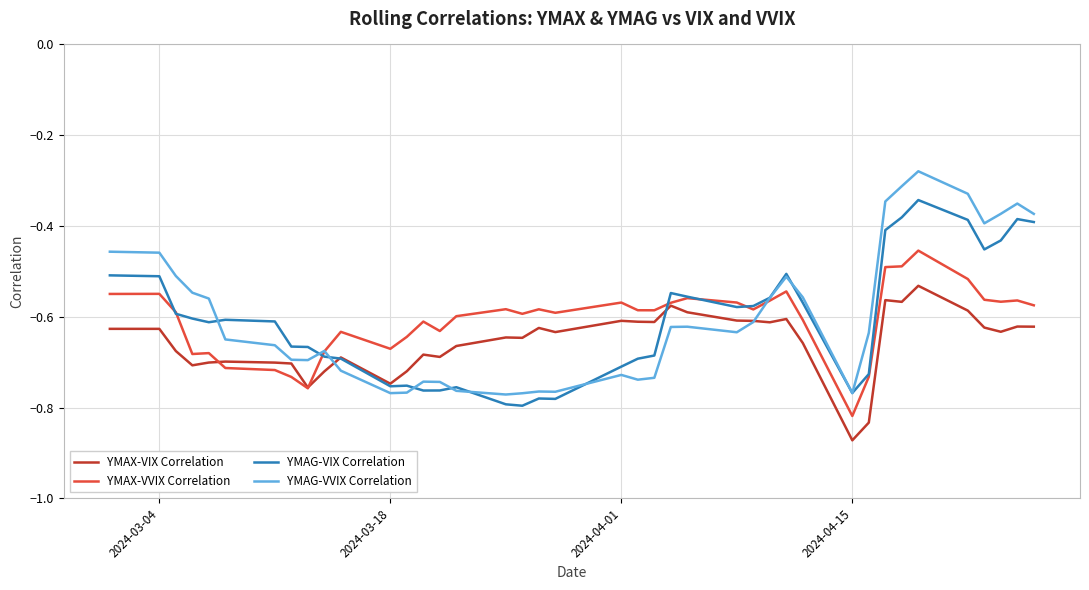

List the series in order of their peak value, highest first.

YMAG-VVIX Correlation, YMAG-VIX Correlation, YMAX-VVIX Correlation, YMAX-VIX Correlation